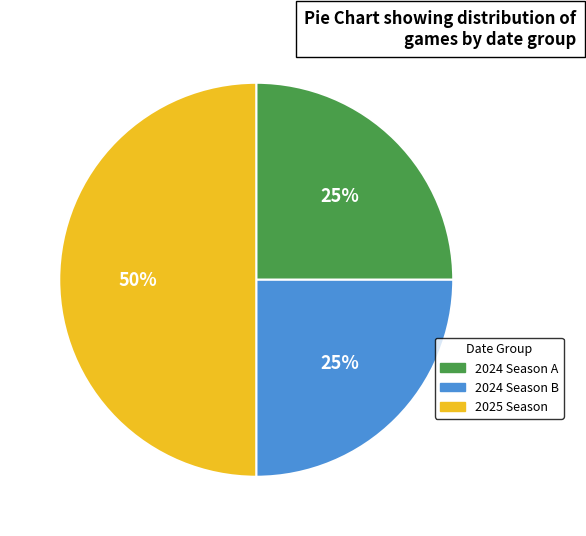

To the nearest percent, what is the average slice percentage?

33%